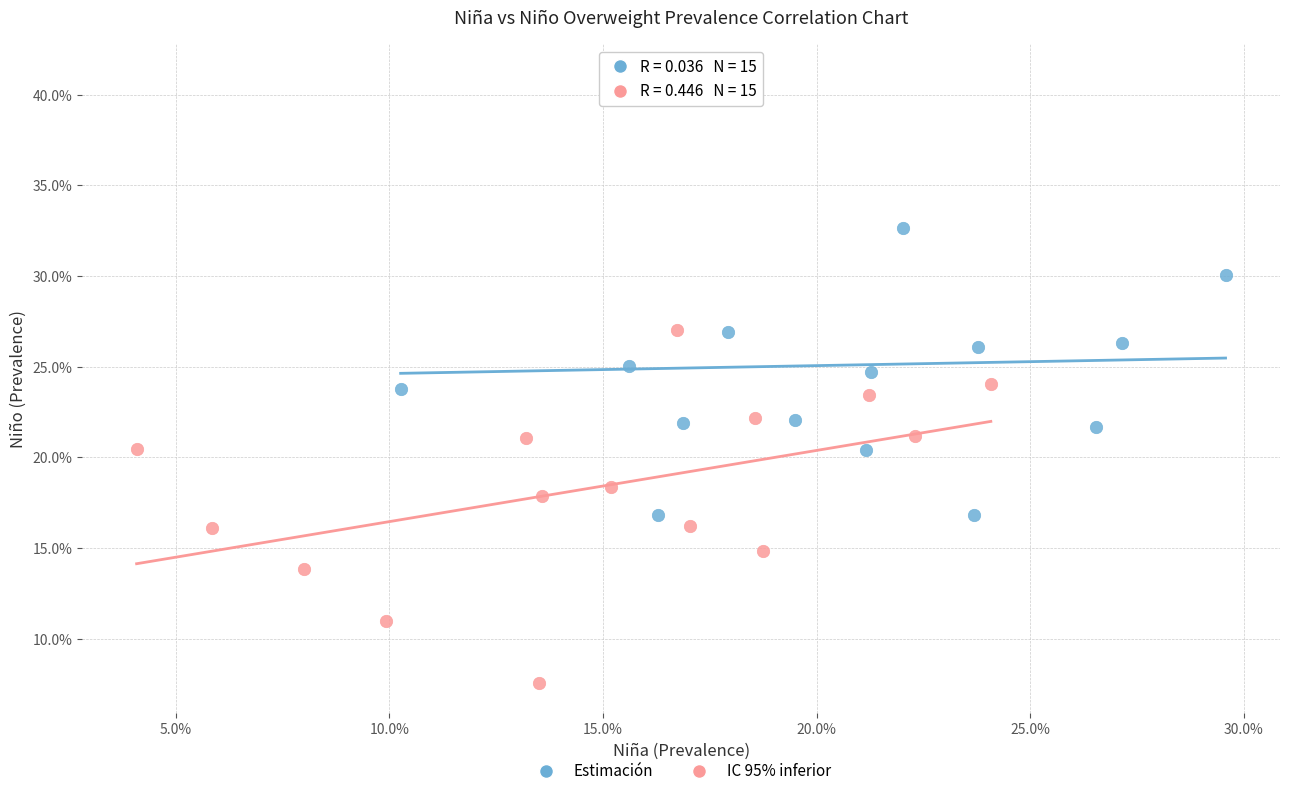

What are all the series names shown in the legend?

Estimación, IC 95% inferior